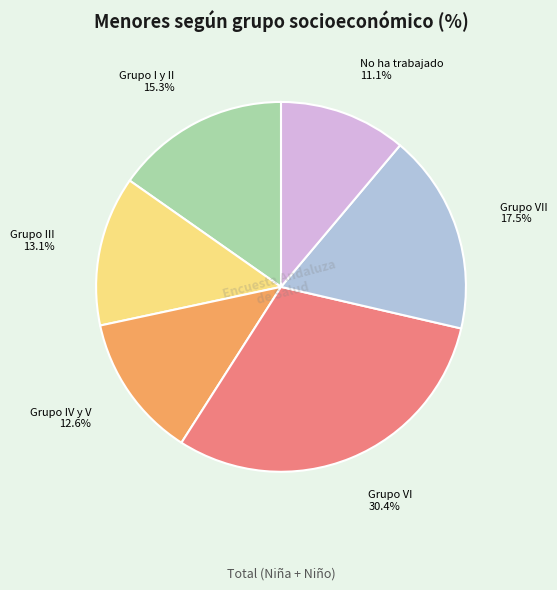

To the nearest percent, what is the difference between the largest and smallest slice percentages?

19%